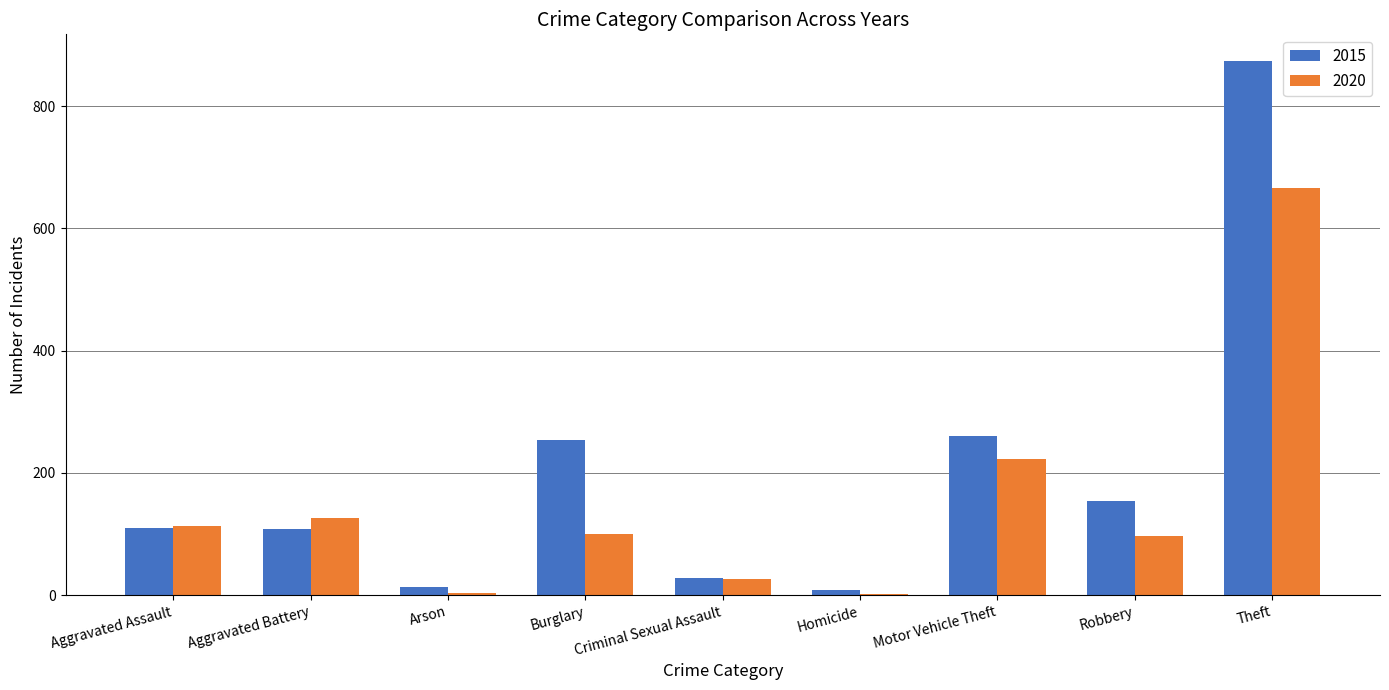

True or false: 2020 has a value of 160 at Robbery.

False